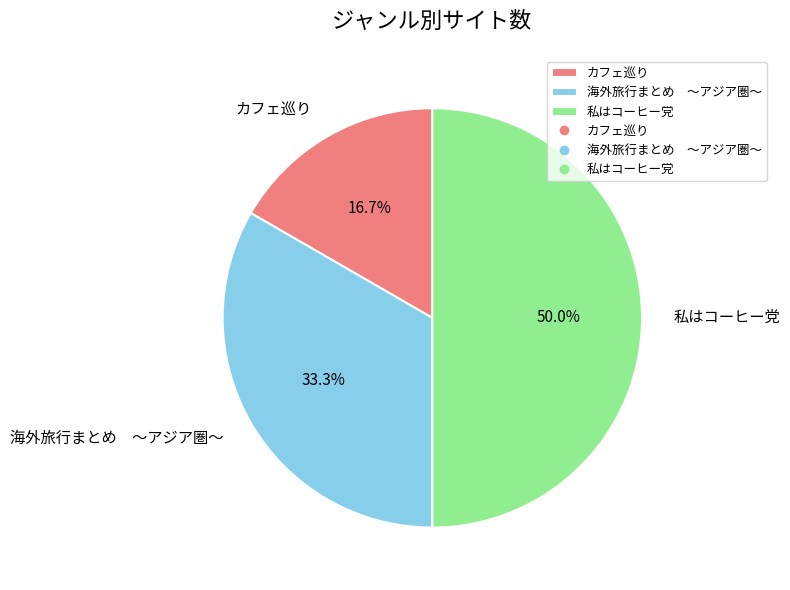

What percentage do カフェ巡り and 私はコーヒー党 together represent?

66.7%